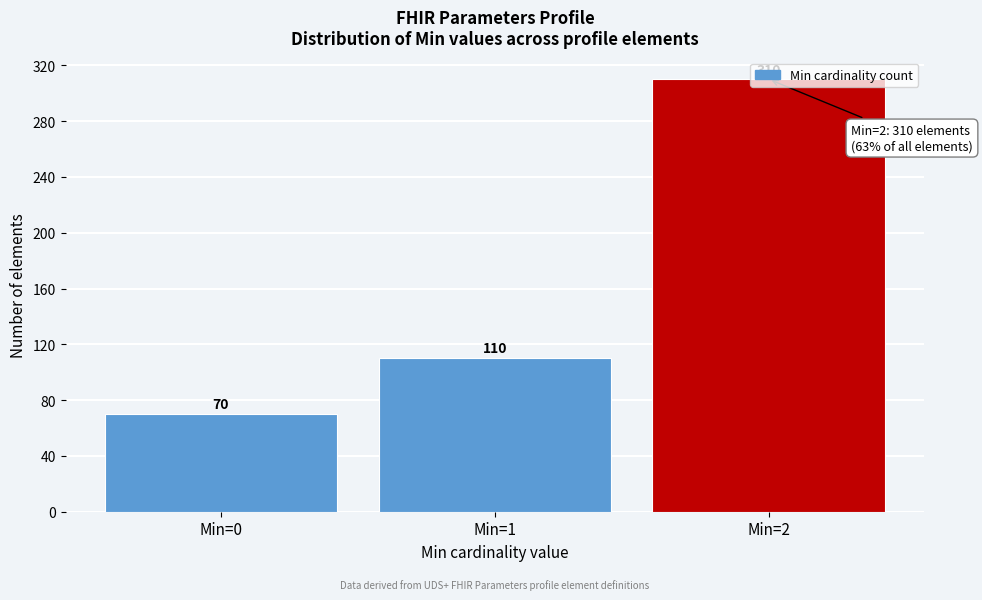

What is the value of the 3rd bar from the left?

310